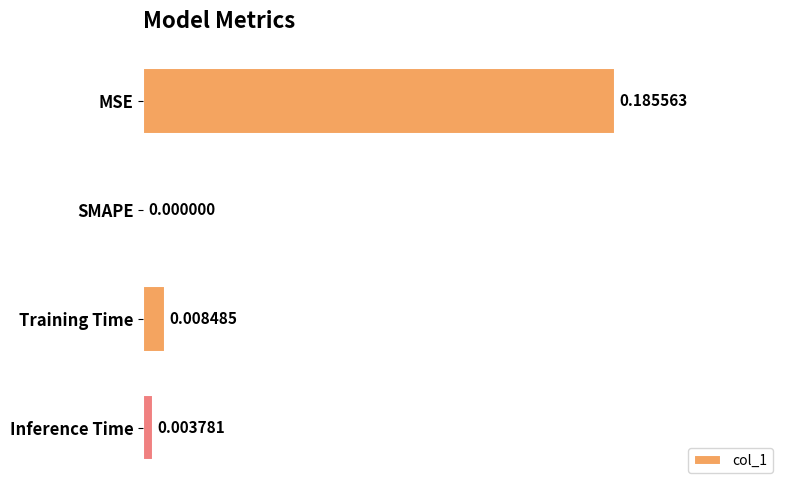

Where is the data nearest to the value 0?

SMAPE